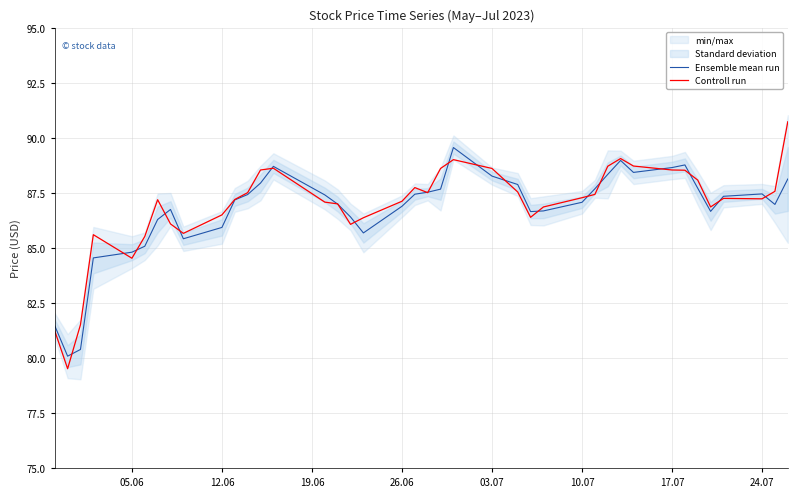

What is the highest value of the Controll run series?

90.7